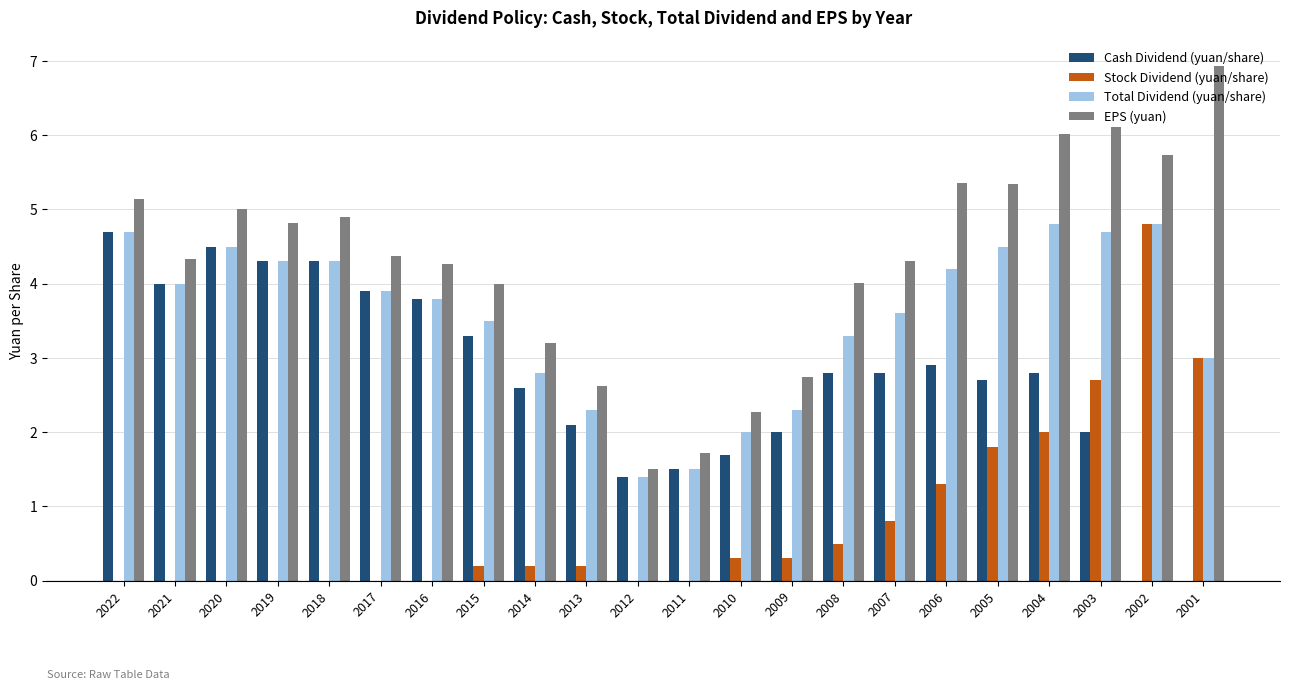

At which label does EPS (yuan) reach its peak?

2001